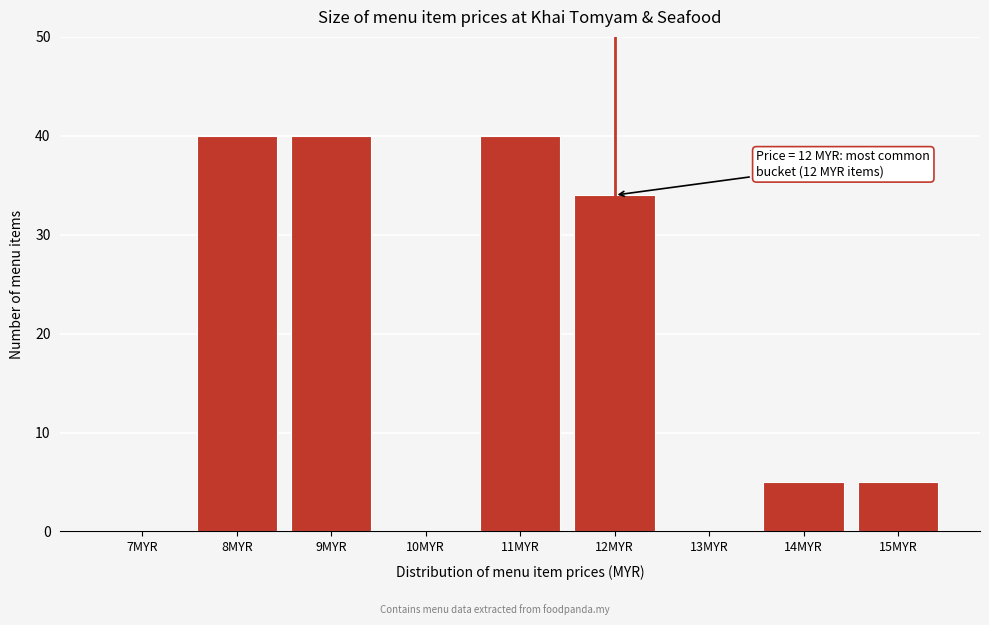

Reading left to right, transcribe all the data shown in this chart.

7MYR=0	8MYR=40	9MYR=40	10MYR=0	11MYR=40	12MYR=34	13MYR=0	14MYR=5	15MYR=5